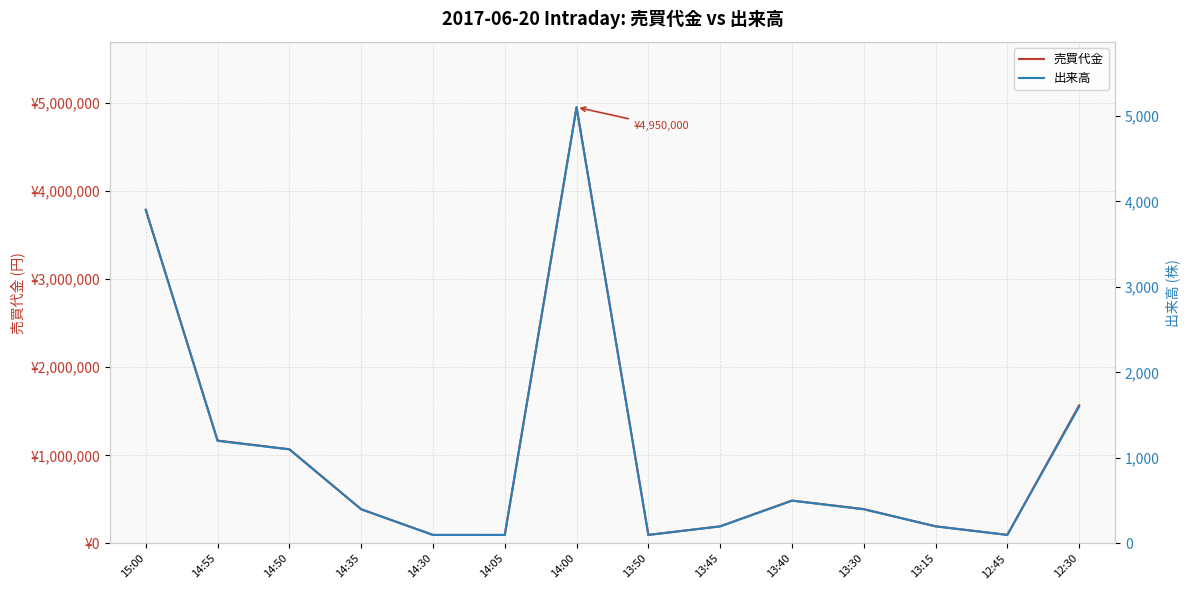

List the series in order of their overall mean, highest first.

売買代金, 出来高